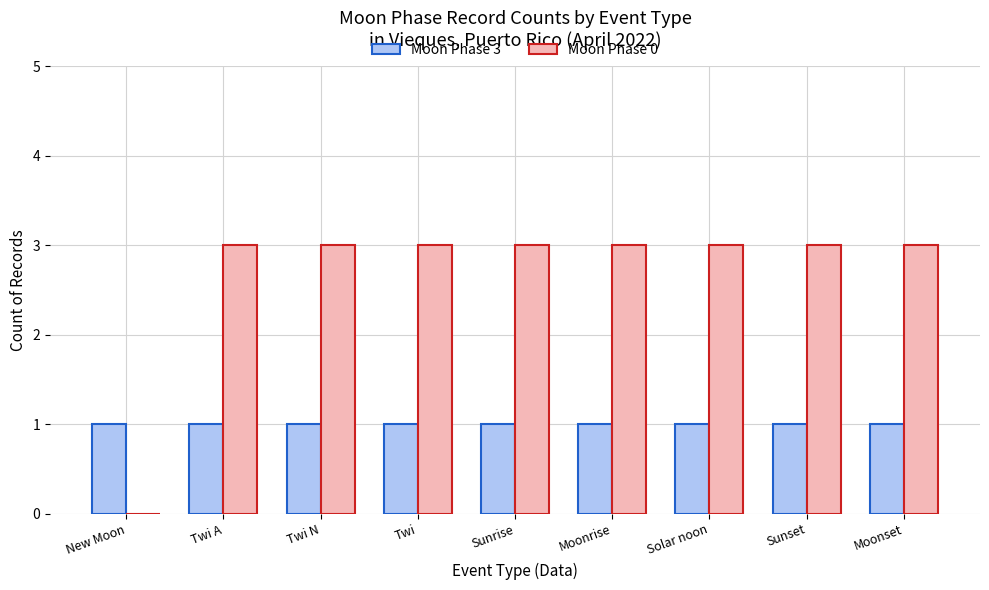

How many series are shown in this chart?

2